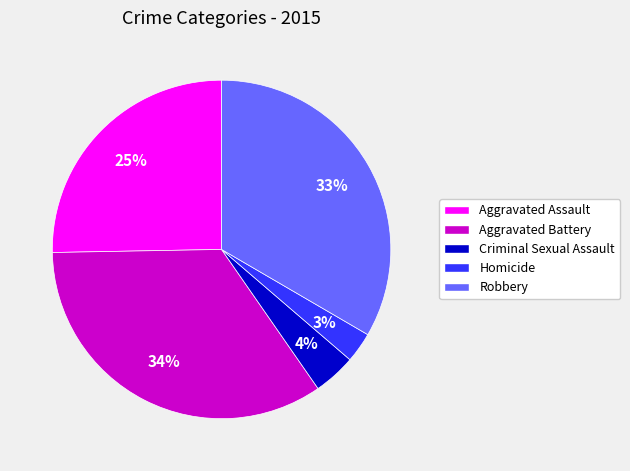

Approximately how many times larger is the value at Robbery compared to Aggravated Assault?

1.3